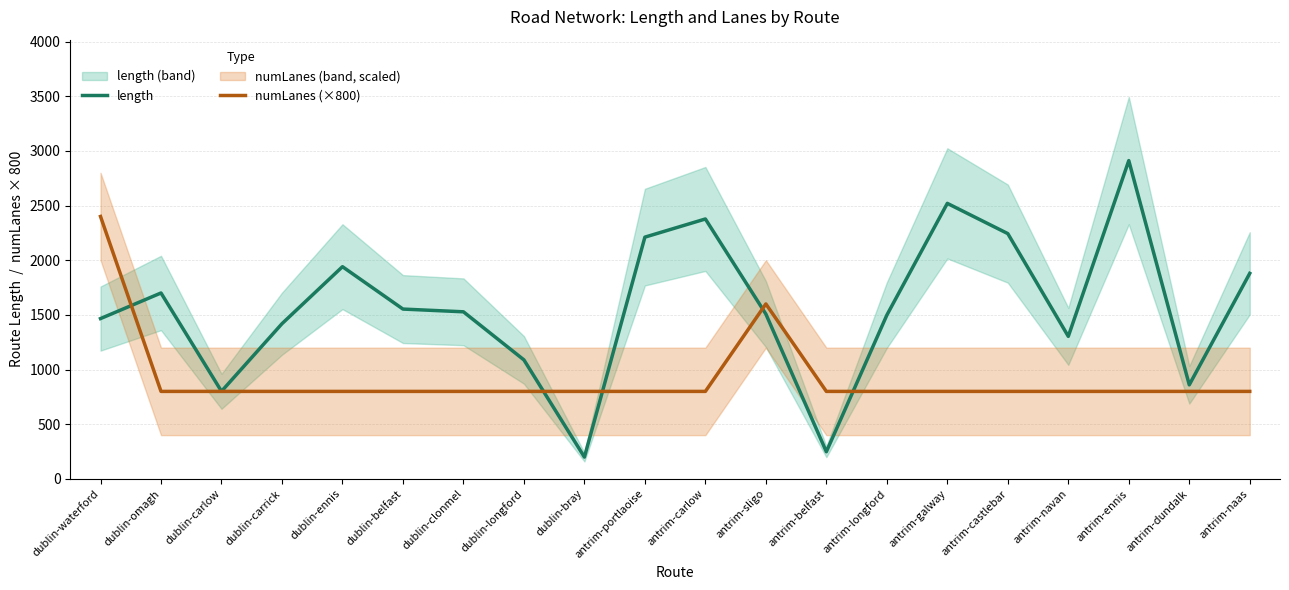

Rank the categories by numLanes (×800) value from lowest to highest.

dublin-omagh, dublin-carlow, dublin-carrick, dublin-ennis, dublin-belfast, dublin-clonmel, dublin-longford, dublin-bray, antrim-portlaoise, antrim-carlow, antrim-belfast, antrim-longford, antrim-galway, antrim-castlebar, antrim-navan, antrim-ennis, antrim-dundalk, antrim-naas, antrim-sligo, dublin-waterford